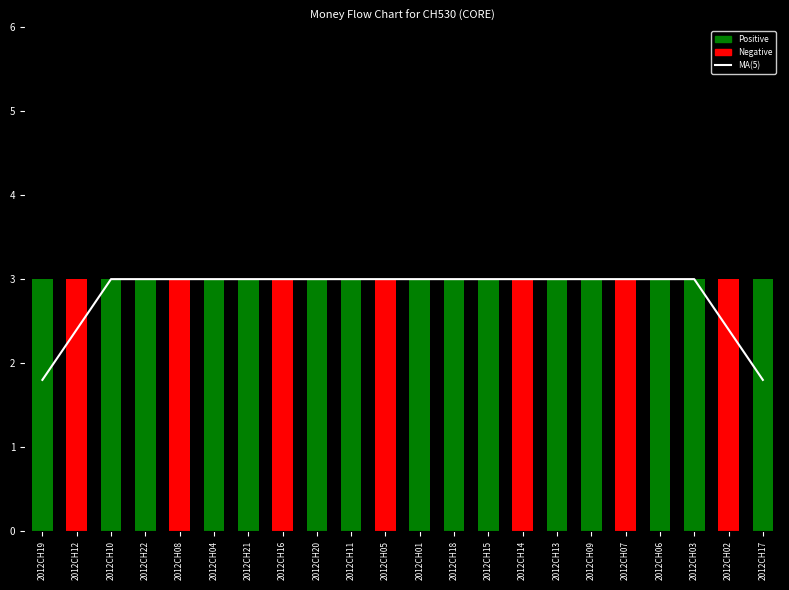

List the labels in order of value, smallest first.

2012CH19, 2012CH17, 2012CH12, 2012CH02, 2012CH10, 2012CH22, 2012CH08, 2012CH04, 2012CH21, 2012CH16, 2012CH20, 2012CH11, 2012CH05, 2012CH01, 2012CH18, 2012CH15, 2012CH14, 2012CH13, 2012CH09, 2012CH07, 2012CH06, 2012CH03